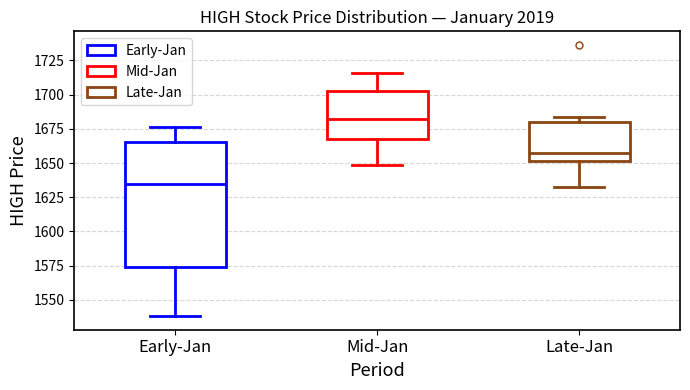

Reading left to right, read every box against the y-axis: the position of its median line, the range the box covers, and the ends of its whiskers. The values are not printed on the chart, so give them approximately, as read against the axis.

Early-Jan: median 1635, box 1575 to 1665, whiskers 1540 to 1675
Mid-Jan: median 1680, box 1670 to 1705, whiskers 1650 to 1715
Late-Jan: median 1655, box 1650 to 1680, whiskers 1630 to 1685